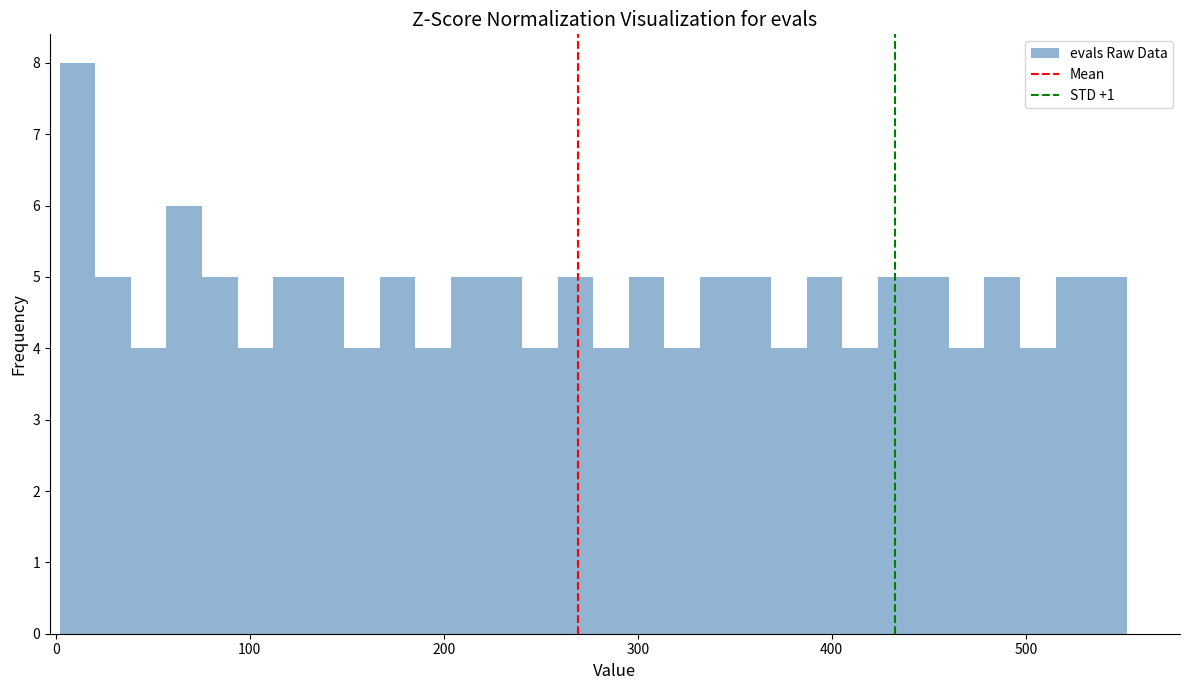

Around what value on the x-axis is the tallest bar? Give the approximate position of its centre, as read against the axis.

10